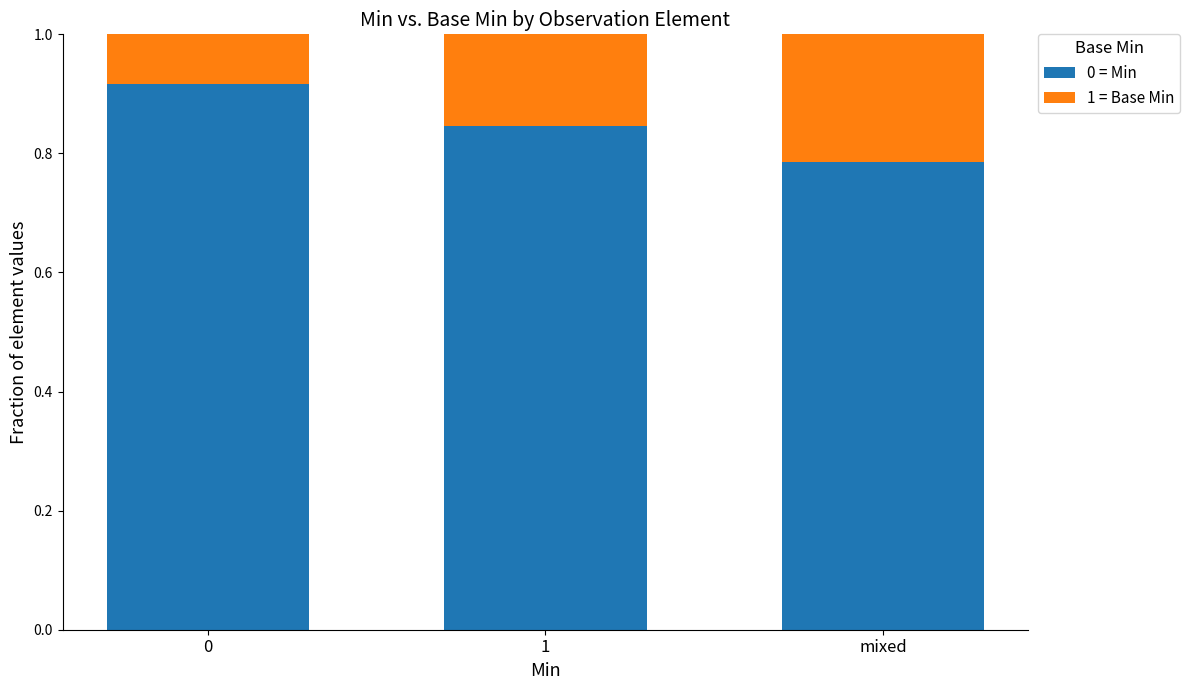

What is the total value across all series at mixed?

1.0